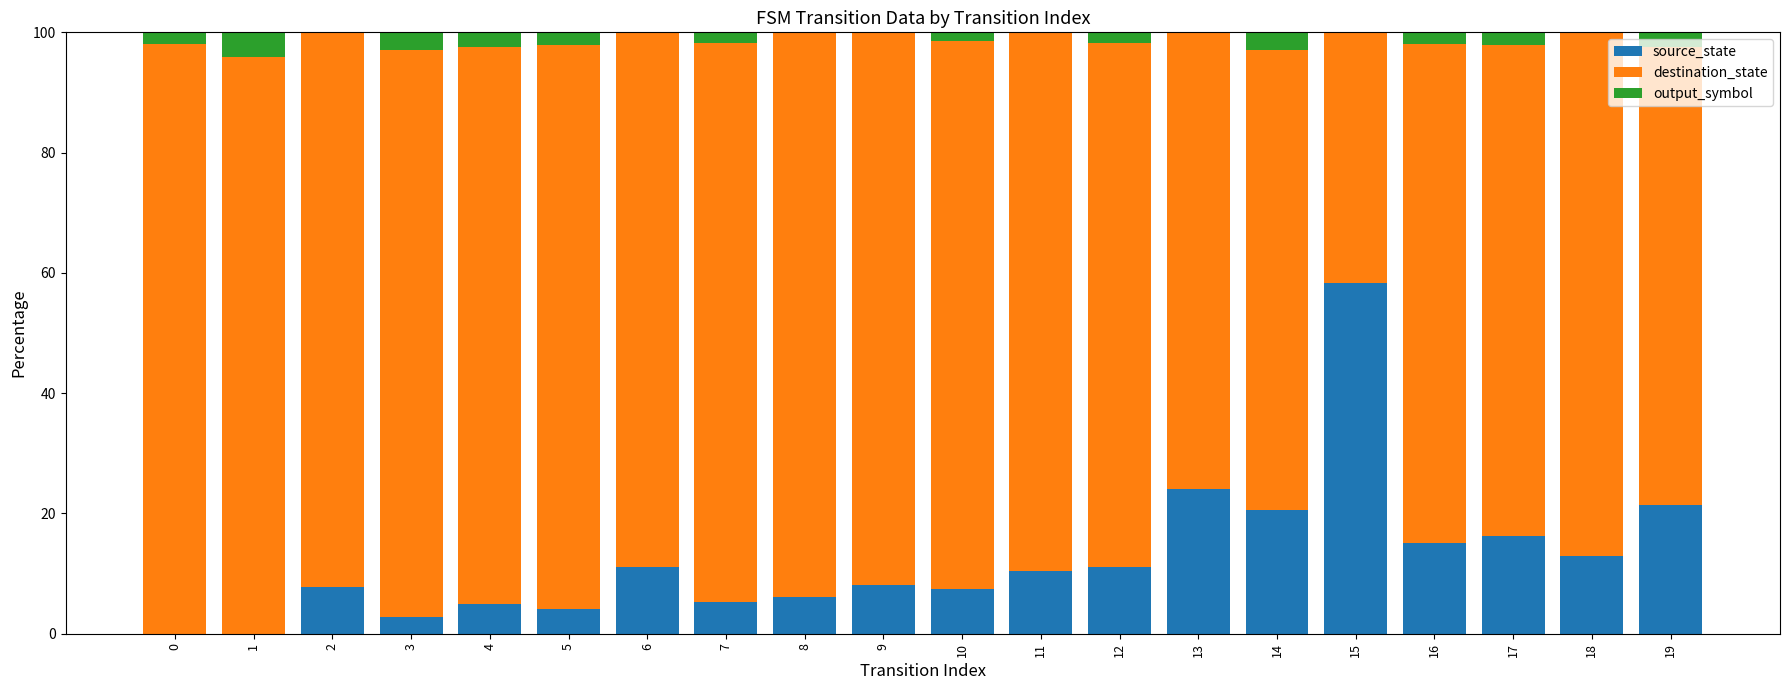

Count the number of categories in the chart.

20